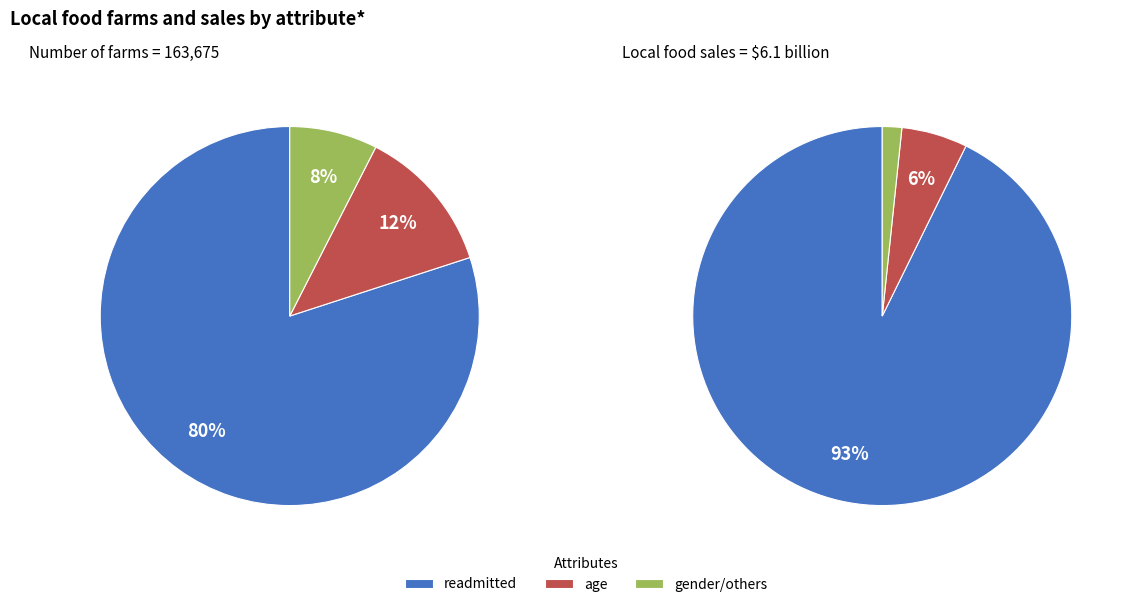

Which has a higher value, readmitted or age?

readmitted